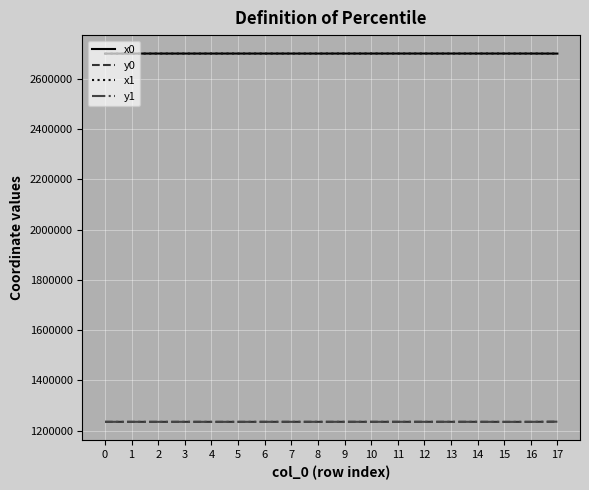

What is the sum of all y1 values?

22230177.0